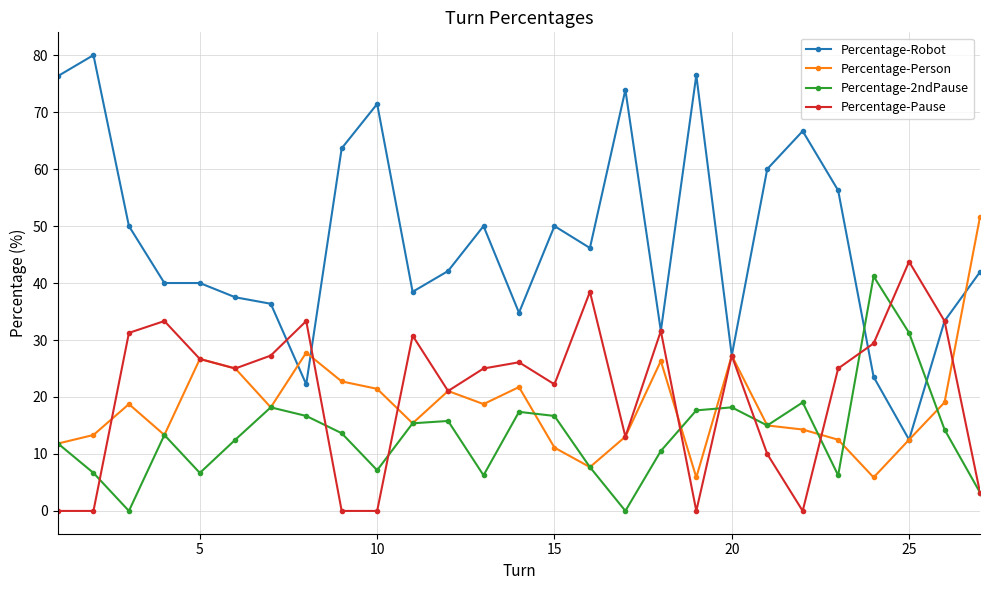

What is the maximum value shown in the chart?

80.0